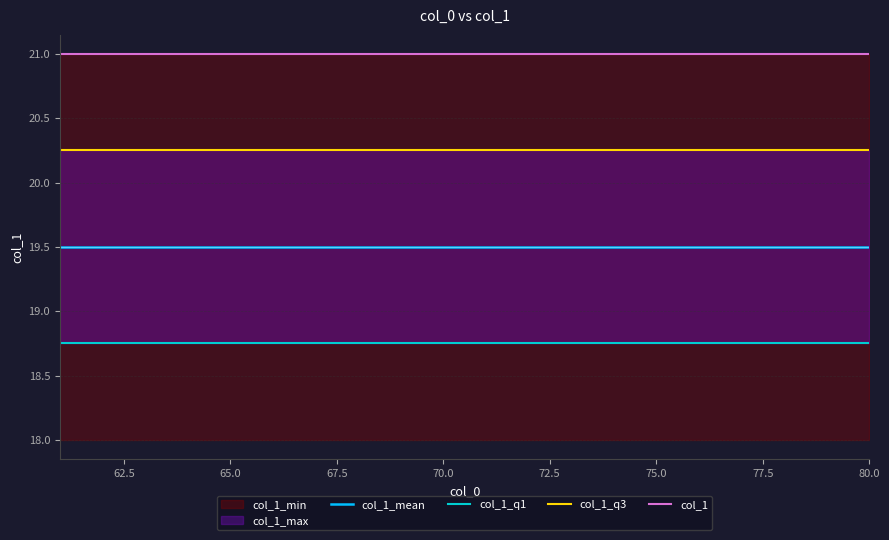

List the series in order of their overall mean, lowest first.

col_1_q1, col_1_mean, col_1_q3, col_1